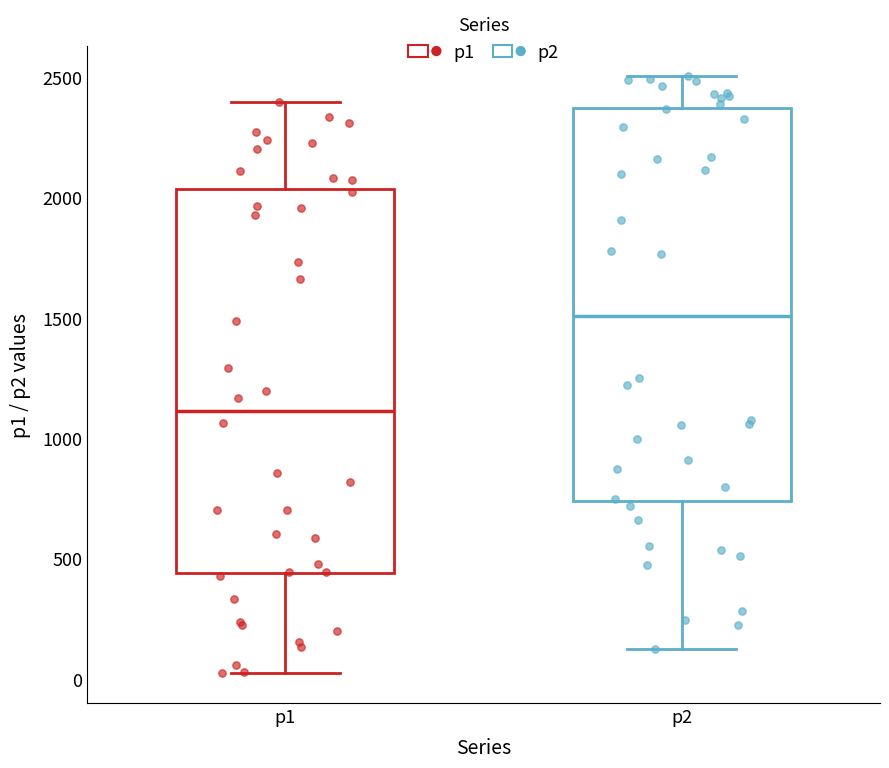

Reading left to right, transcribe this box plot: for each box, give where its median line is, the range the box spans, and where its two whiskers end, as read against the y-axis. The values are not printed on the chart, so give them approximately, as read against the axis.

p1: median 1100, box 450 to 2050, whiskers 0 to 2400
p2: median 1500, box 750 to 2350, whiskers 100 to 2500